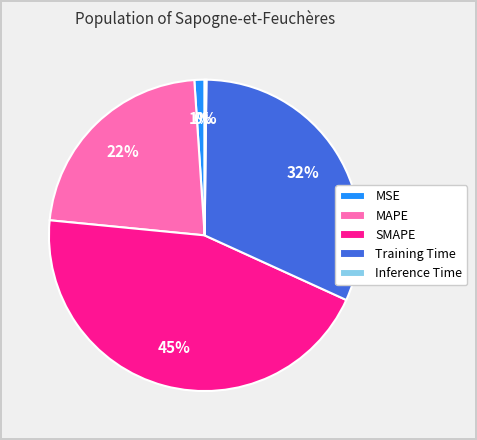

Between SMAPE and Training Time, which is larger?

SMAPE